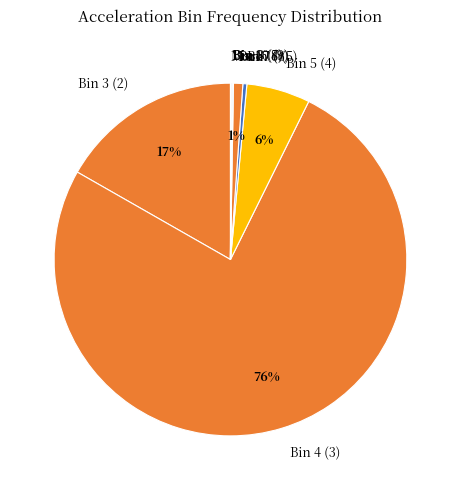

Which slice is the largest?

Bin 4 (3)